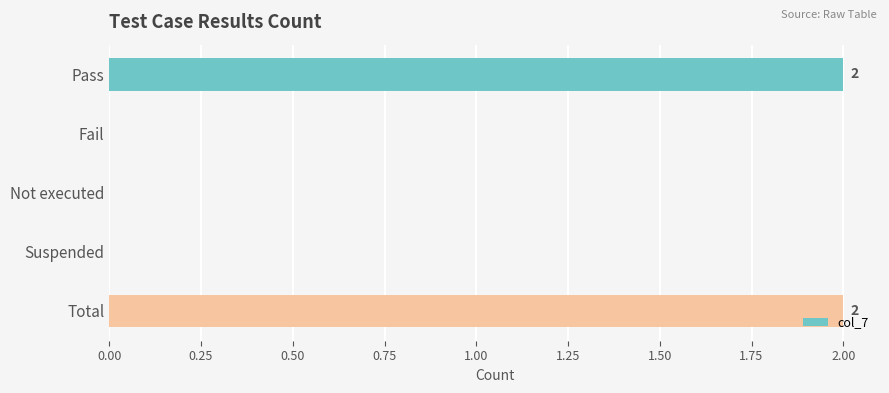

The value at Total is 2. True or false?

True